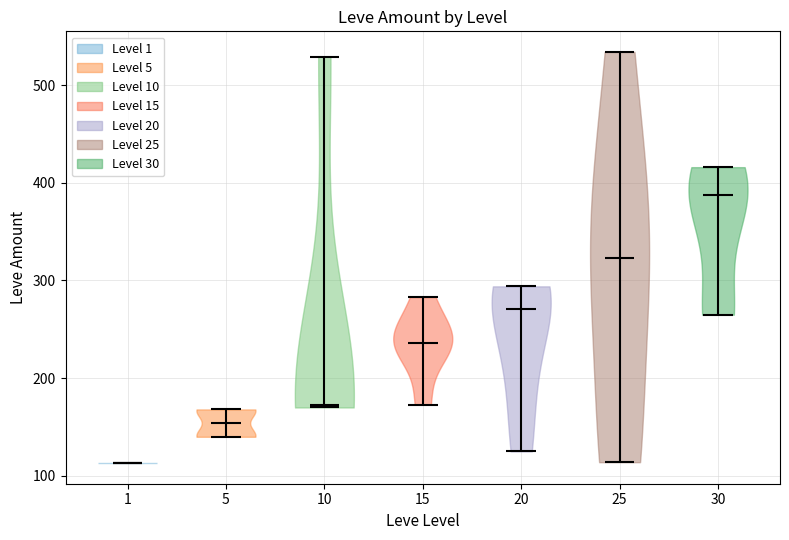

Which violin has the highest median line?

30